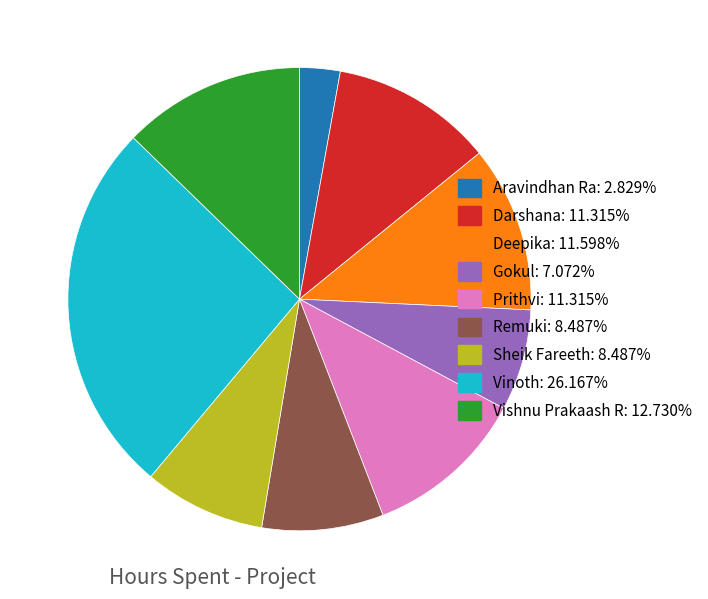

How many segments does this pie chart have?

9